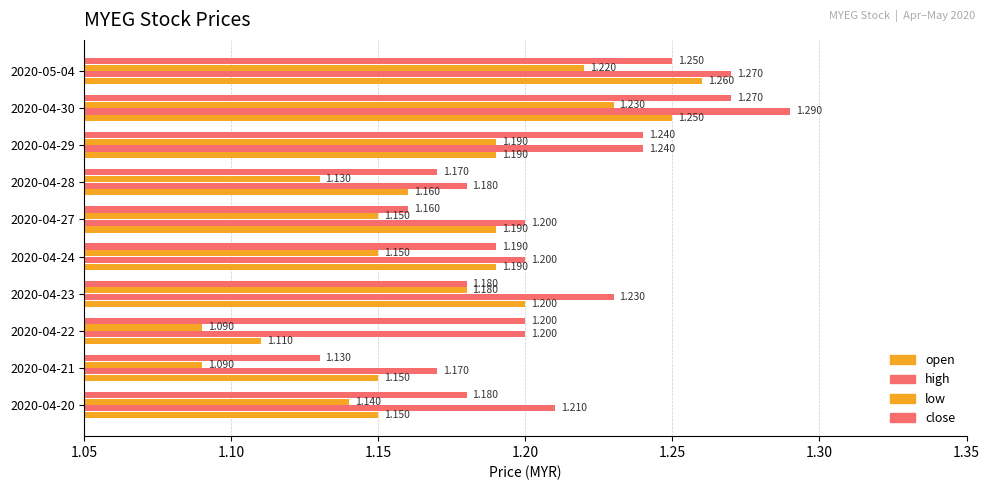

How many data points does each series have?

10